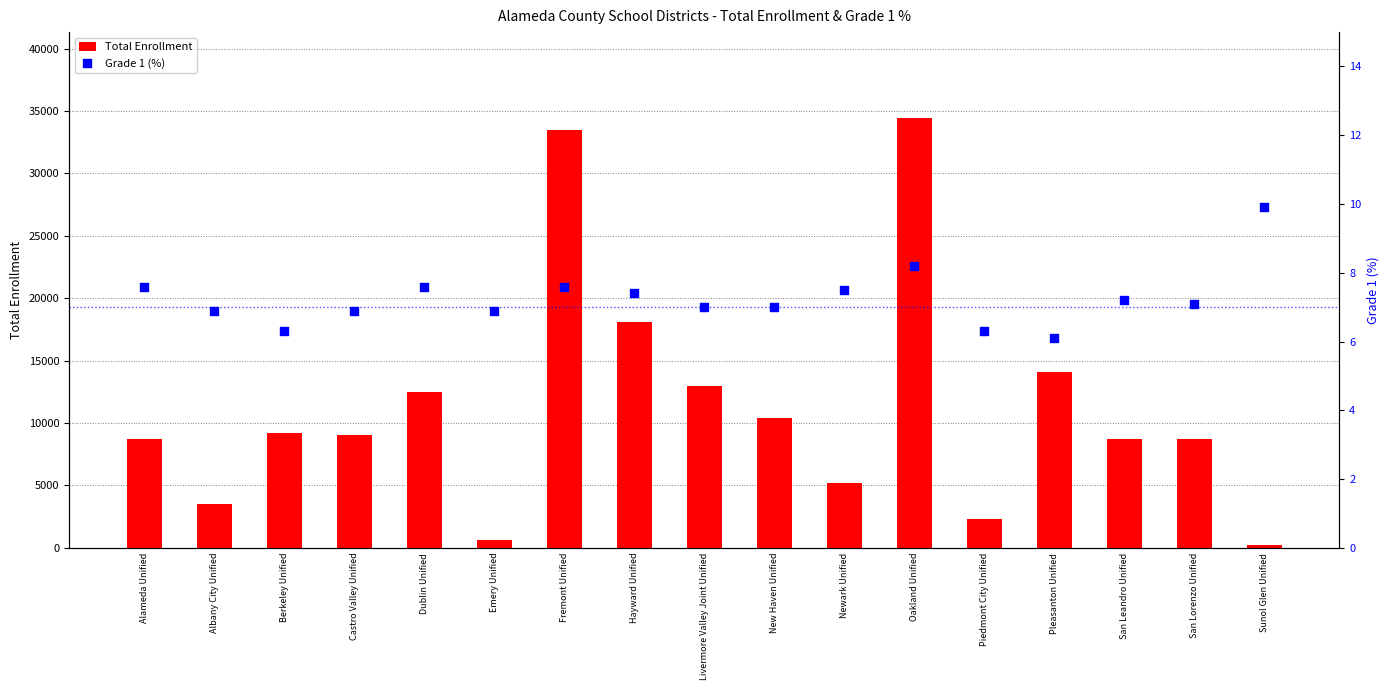

Which series reaches the minimum Y coordinate?

Grade 1 (%)